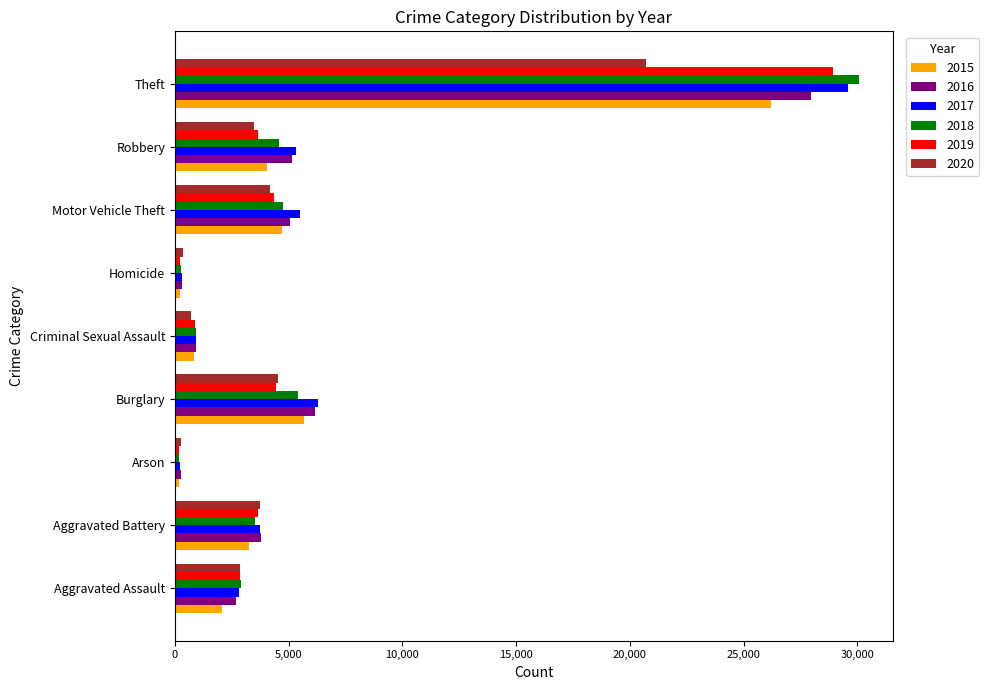

Which series has the largest range (max minus min)?

2018